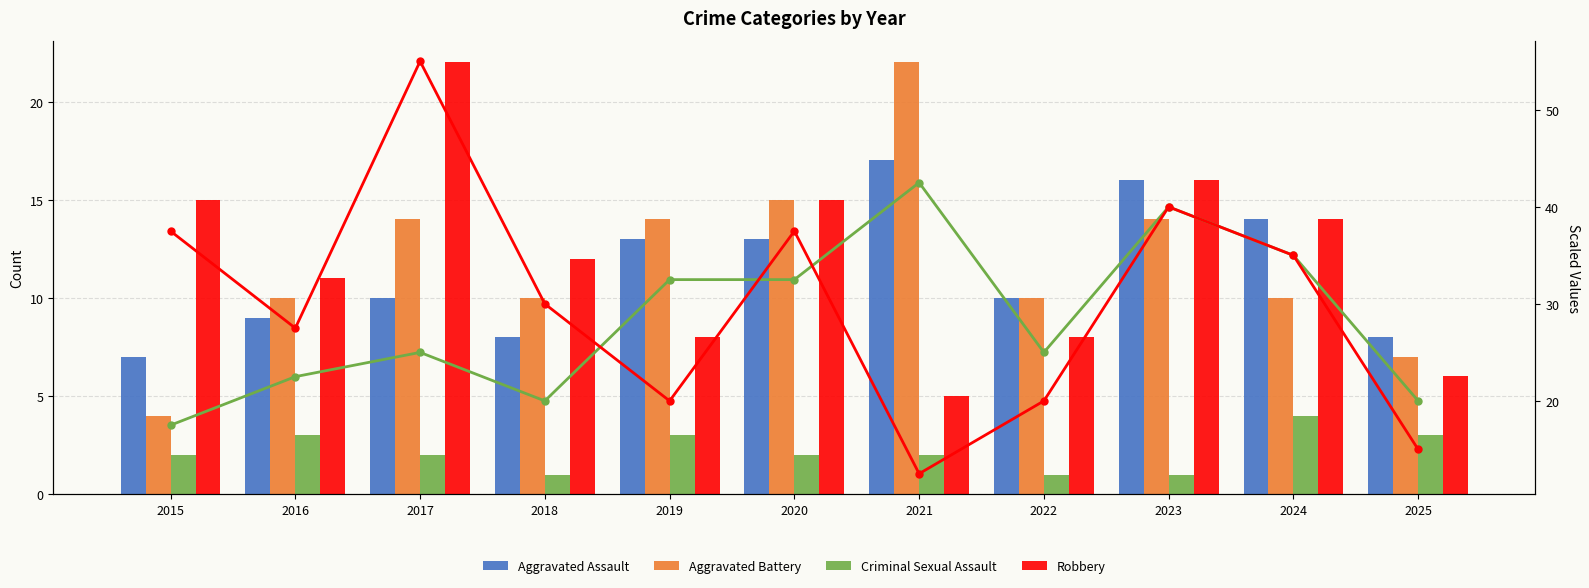

Which label corresponds to the largest value in the chart?

2017